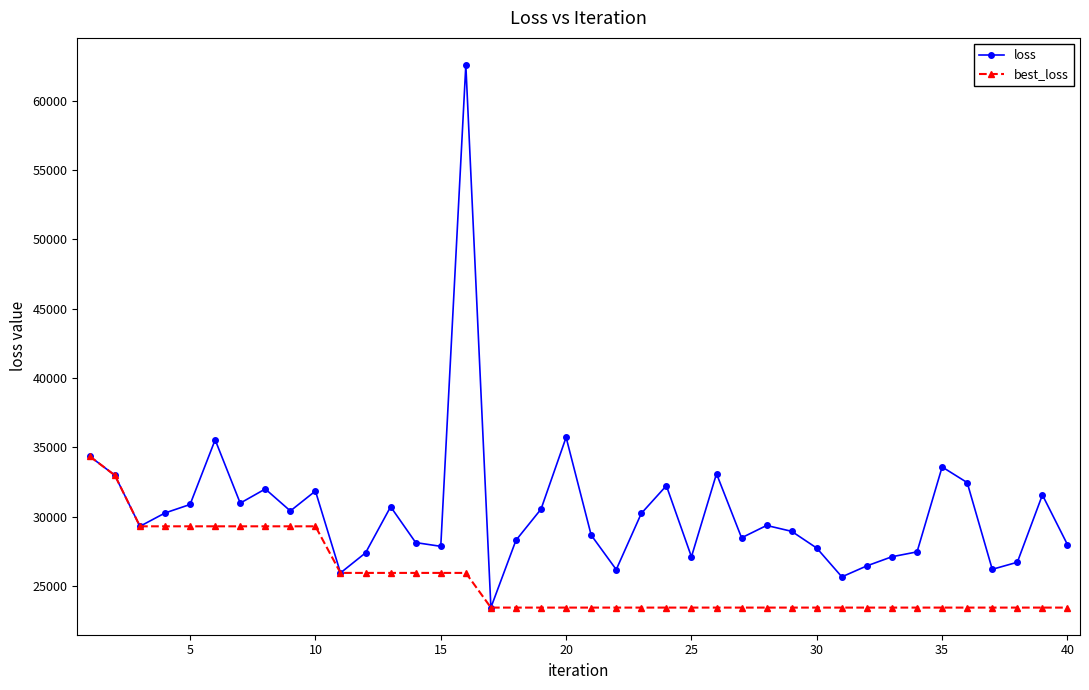

List the series in order of their overall mean, lowest first.

best_loss, loss